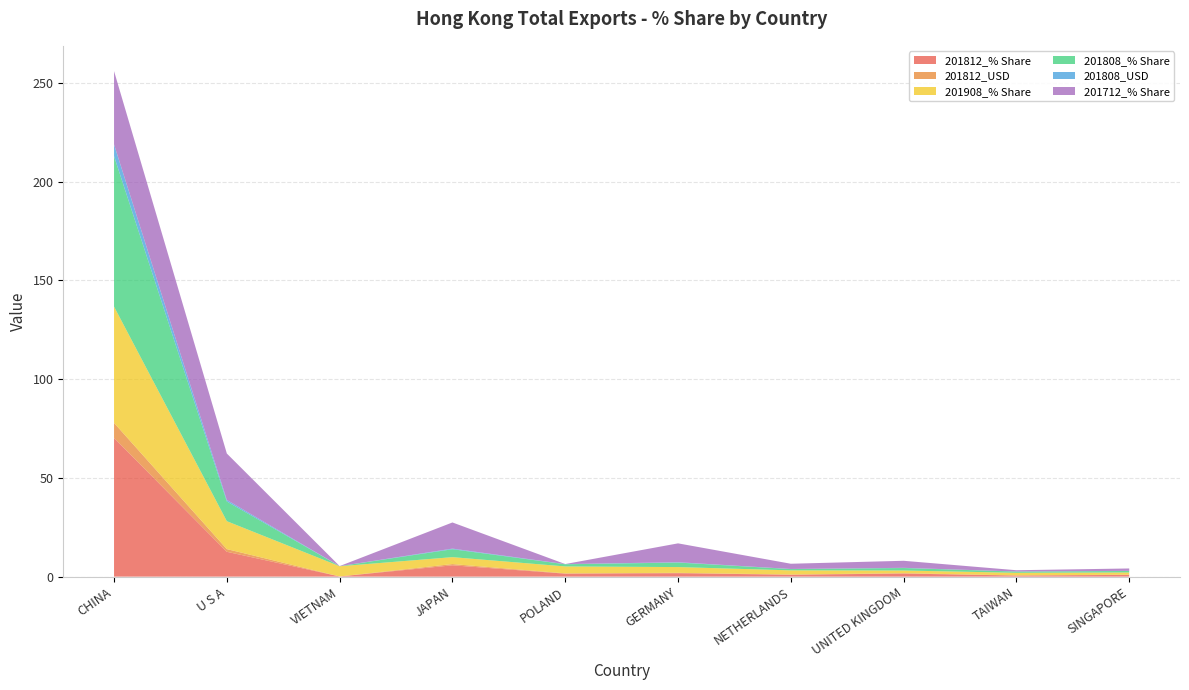

Reading left to right, extract all data points from this chart.

201812_% Share: CHINA=70.2	U S A=12.6	VIETNAM=0.1	JAPAN=5.7	POLAND=1.5	GERMANY=1.7	NETHERLANDS=1.0	UNITED KINGDOM=1.6	TAIWAN=0.6	SINGAPORE=0.9
201812_USD: CHINA=7.6	U S A=1.4	VIETNAM=0.0	JAPAN=0.6	POLAND=0.2	GERMANY=0.2	NETHERLANDS=0.1	UNITED KINGDOM=0.2	TAIWAN=0.1	SINGAPORE=0.1
201908_% Share: CHINA=58.9	U S A=14.1	VIETNAM=5.2	JAPAN=3.5	POLAND=3.5	GERMANY=2.9	NETHERLANDS=2.1	UNITED KINGDOM=1.4	TAIWAN=1.3	SINGAPORE=1.1
201808_% Share: CHINA=76.2	U S A=10.0	VIETNAM=0.0	JAPAN=4.0	POLAND=1.1	GERMANY=2.3	NETHERLANDS=0.7	UNITED KINGDOM=1.3	TAIWAN=0.6	SINGAPORE=0.8
201808_USD: CHINA=5.9	U S A=0.8	VIETNAM=0.0	JAPAN=0.3	POLAND=0.1	GERMANY=0.2	NETHERLANDS=0.1	UNITED KINGDOM=0.1	TAIWAN=0.0	SINGAPORE=0.1
201712_% Share: CHINA=37.1	U S A=23.5	VIETNAM=0.0	JAPAN=13.2	POLAND=0.0	GERMANY=9.5	NETHERLANDS=2.6	UNITED KINGDOM=3.6	TAIWAN=0.6	SINGAPORE=1.2